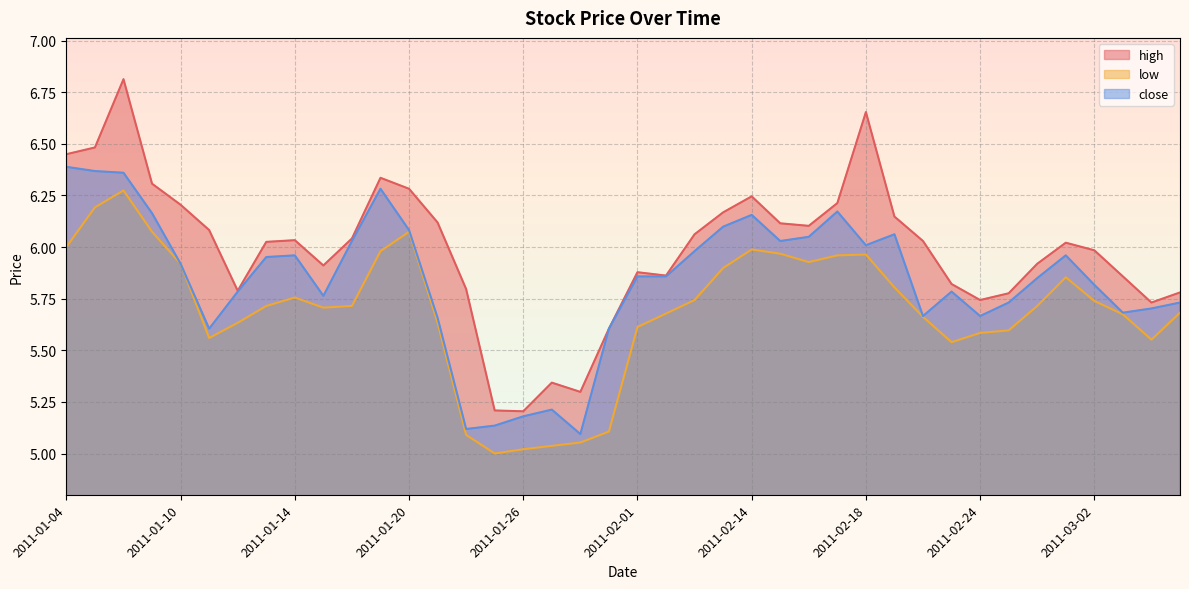

Reading left to right, what are all the values shown in this chart?

high: 6.4	6.5	6.8	6.3	6.2	6.1	5.8	6.0	6.0	5.9	6.0	6.3	6.3	6.1	5.8	5.2	5.2	5.3	5.3	5.6	5.9	5.9	6.1	6.2	6.2	6.1	6.1	6.2	6.7	6.1	6.0	5.8	5.7	5.8	5.9	6.0	6.0	5.9	5.7	5.8
low: 6.0	6.2	6.3	6.1	5.9	5.6	5.6	5.7	5.8	5.7	5.7	6.0	6.1	5.6	5.1	5.0	5.0	5.0	5.1	5.1	5.6	5.7	5.7	5.9	6.0	6.0	5.9	6.0	6.0	5.8	5.7	5.5	5.6	5.6	5.7	5.9	5.7	5.7	5.6	5.7
close: 6.4	6.4	6.4	6.2	5.9	5.6	5.8	6.0	6.0	5.8	6.0	6.3	6.1	5.7	5.1	5.1	5.2	5.2	5.1	5.6	5.9	5.9	6.0	6.1	6.2	6.0	6.0	6.2	6.0	6.1	5.7	5.8	5.7	5.7	5.8	6.0	5.8	5.7	5.7	5.7